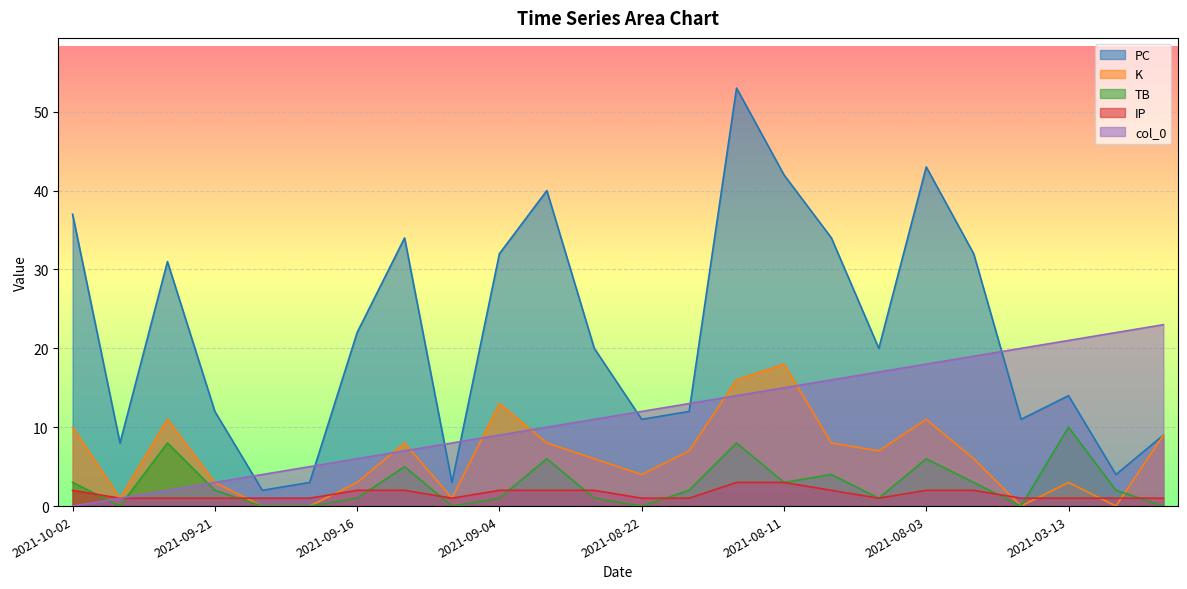

How many lines are shown in the chart?

5